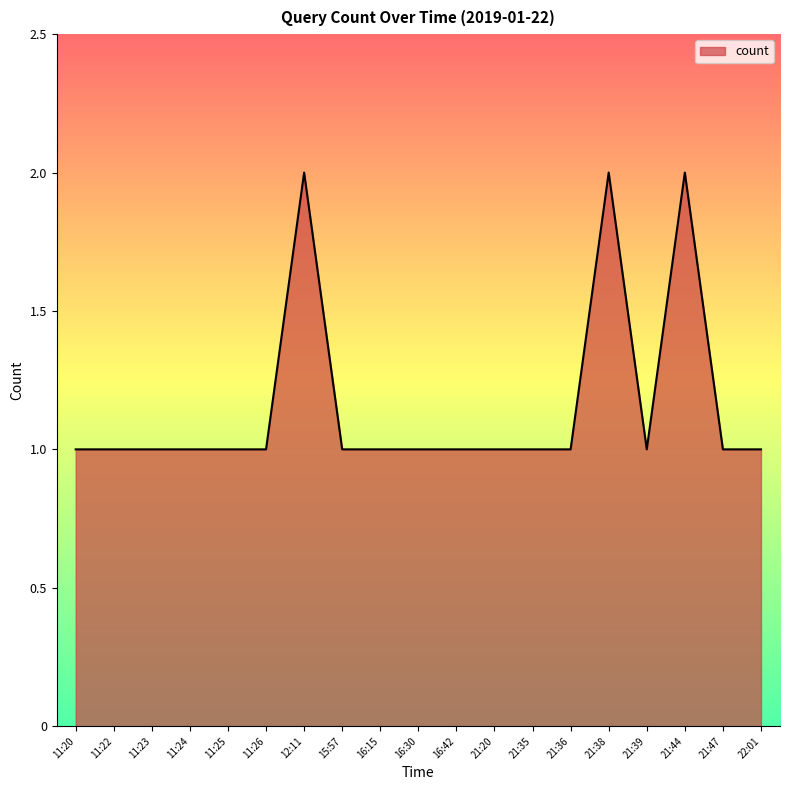

How many lines are shown in the chart?

1